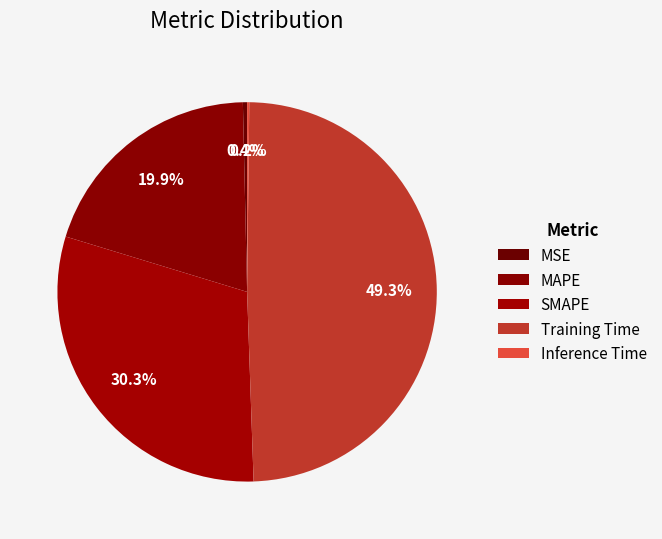

Rank the categories by value from highest to lowest.

Training Time, SMAPE, MAPE, MSE, Inference Time